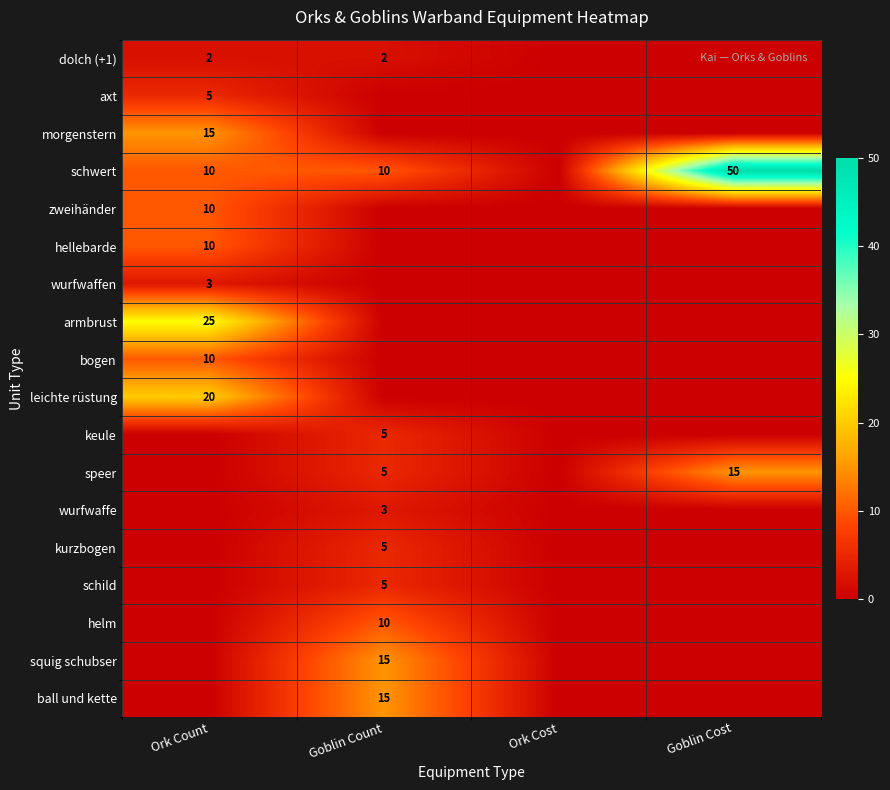

How many data points does each series have?

4